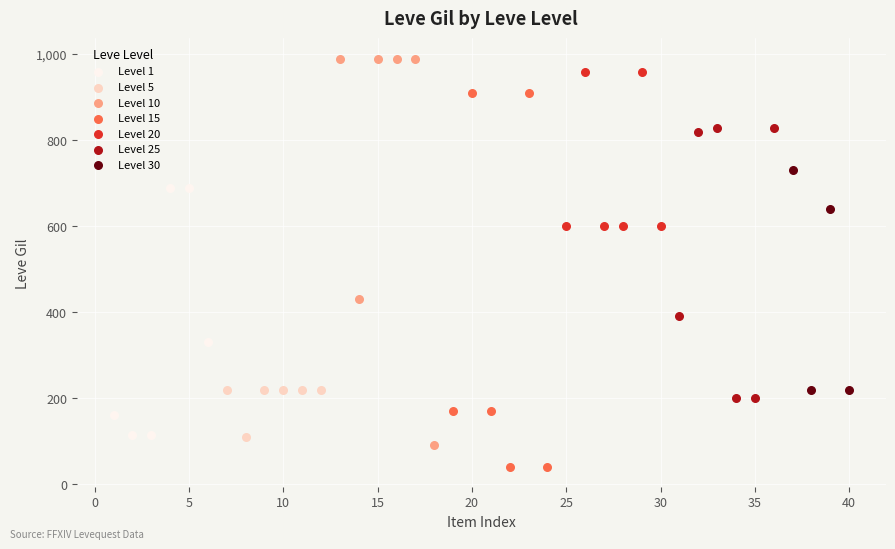

Which series reaches the minimum Y coordinate?

Level 15